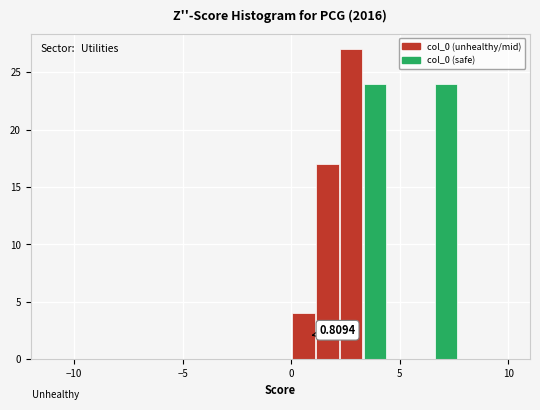

Read against the x-axis, roughly where is the centre of the tallest bar?

3.0